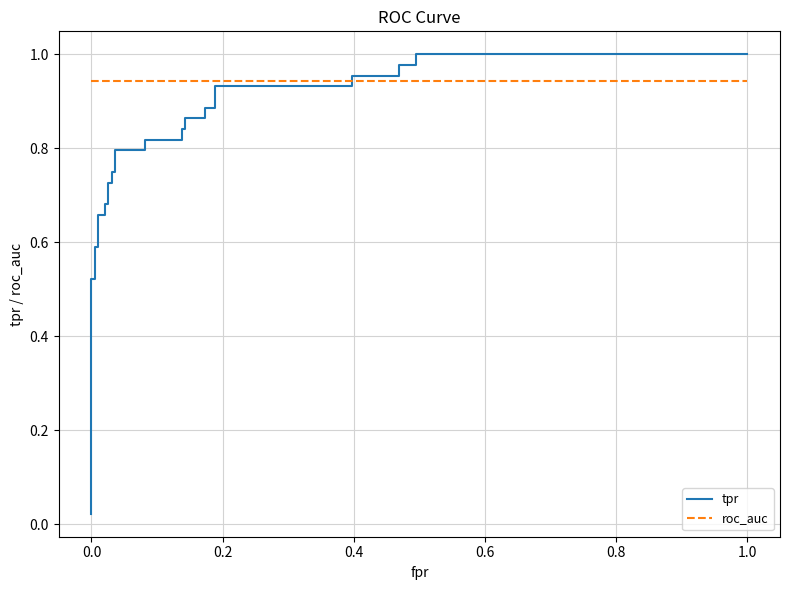

Which series has the largest range (max minus min)?

tpr